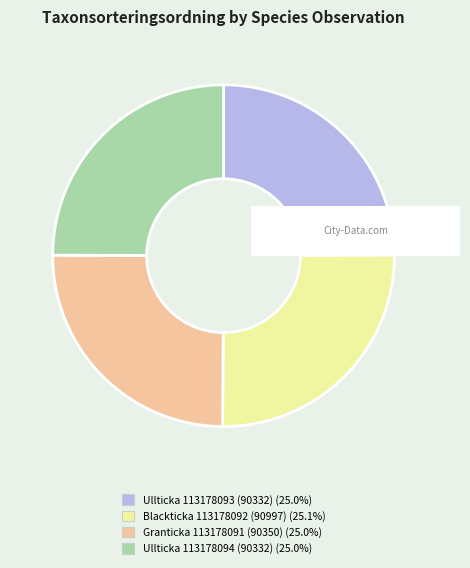

Does any single category account for the majority?

No